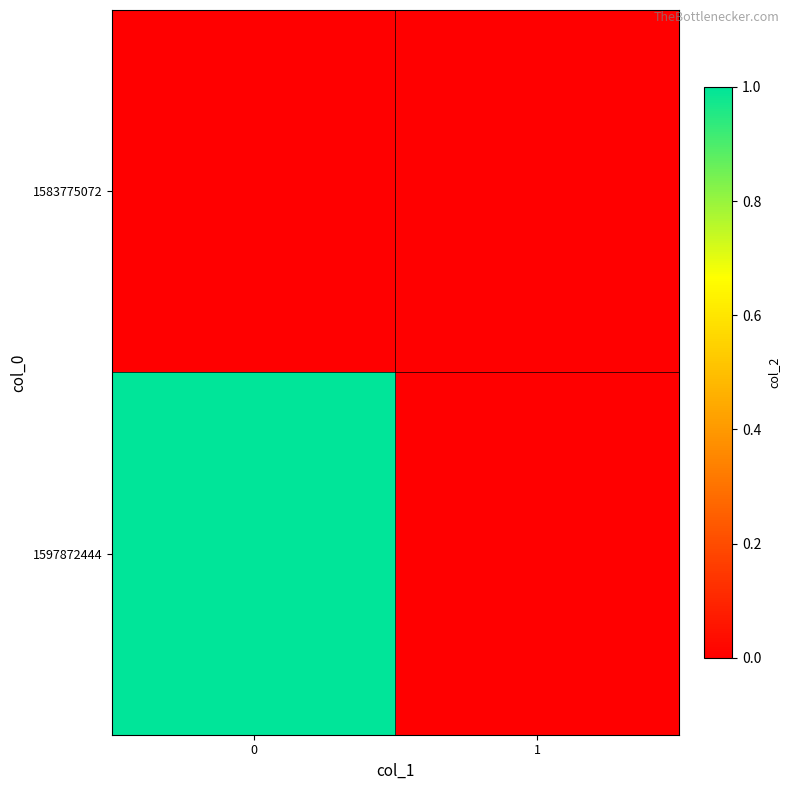

At 0, list the series in order from smallest to largest.

row_0, row_1